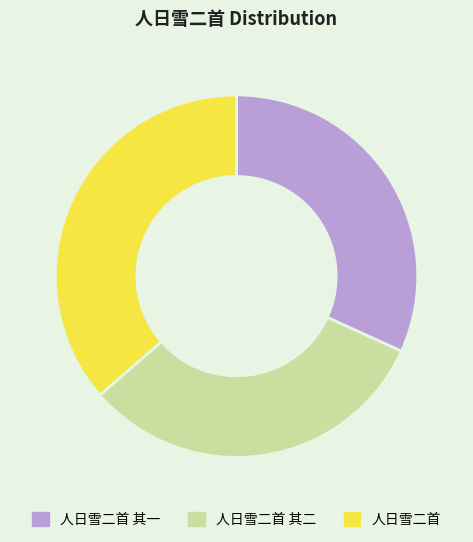

Which category has the biggest portion of the pie?

人日雪二首